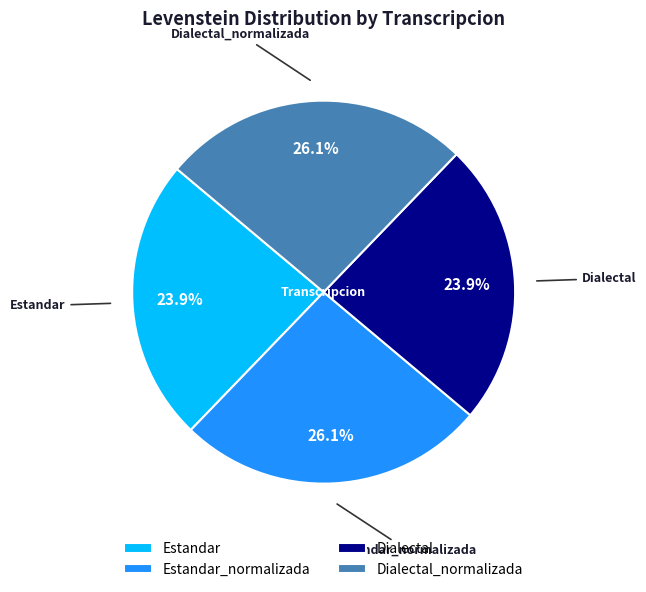

To the nearest percent, what is the combined percentage of Estandar_normalizada and Dialectal?

50%